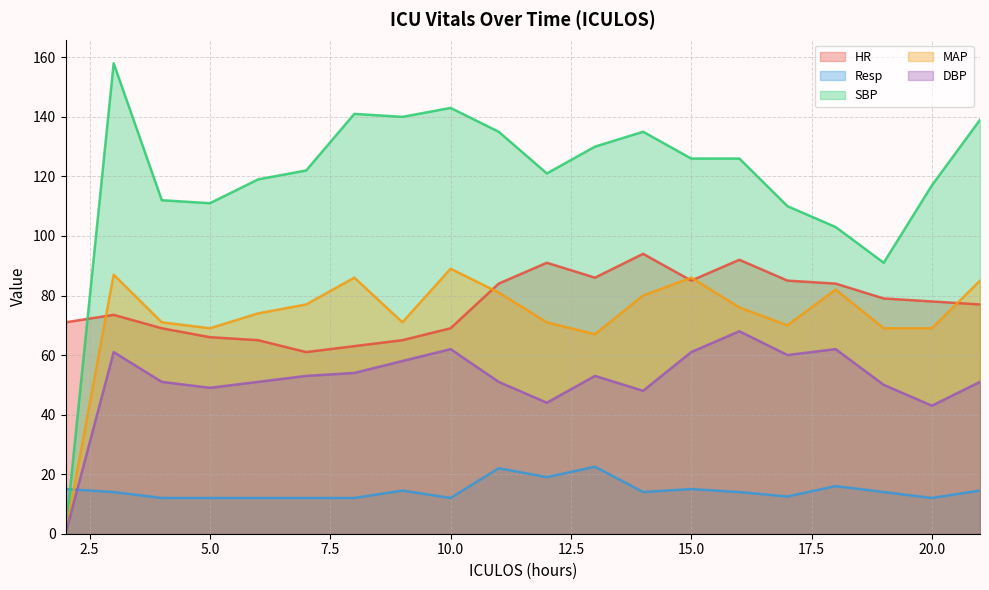

What is the spread (max minus min) of values at 13?

107.5